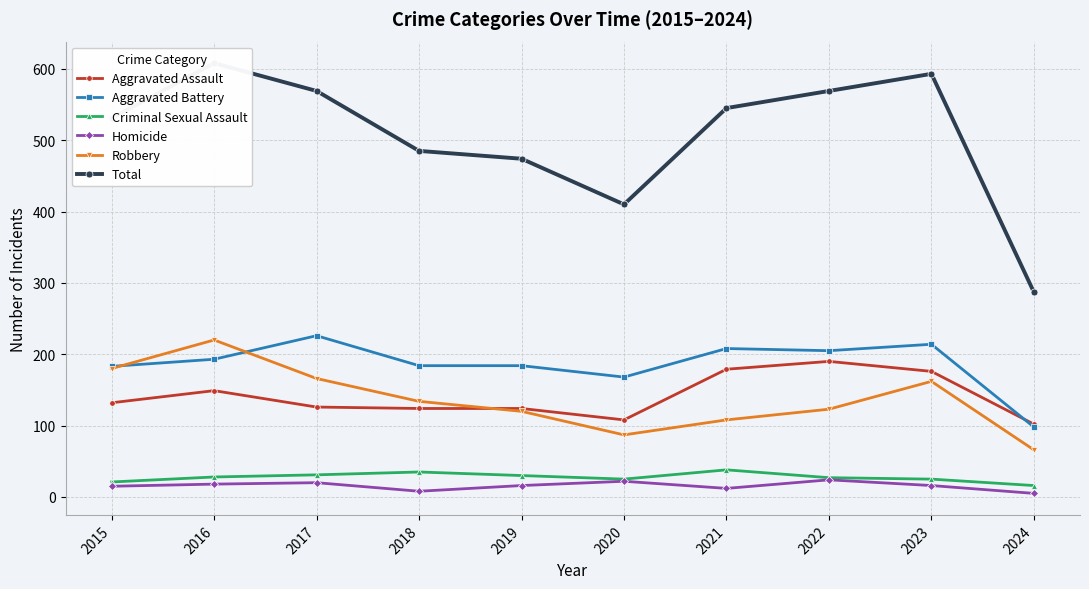

Where does the Robbery series first go above 134?

2015